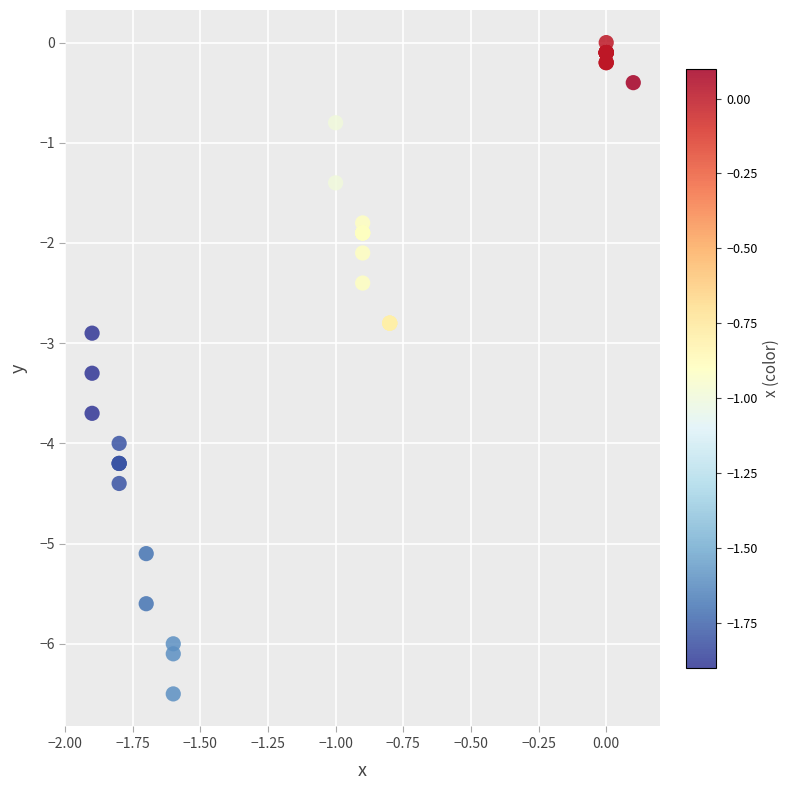

What Y value in the scatter plot is closest to -3?

-2.9